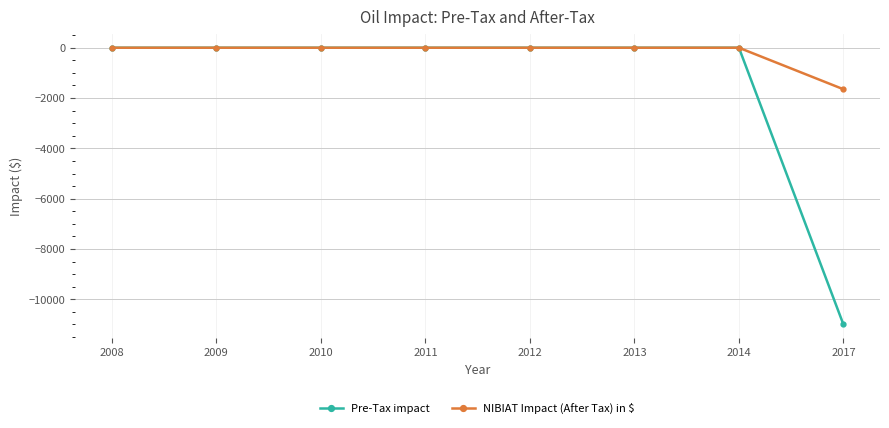

What is the difference between the maximum and minimum values in the Pre-Tax impact series?

11000